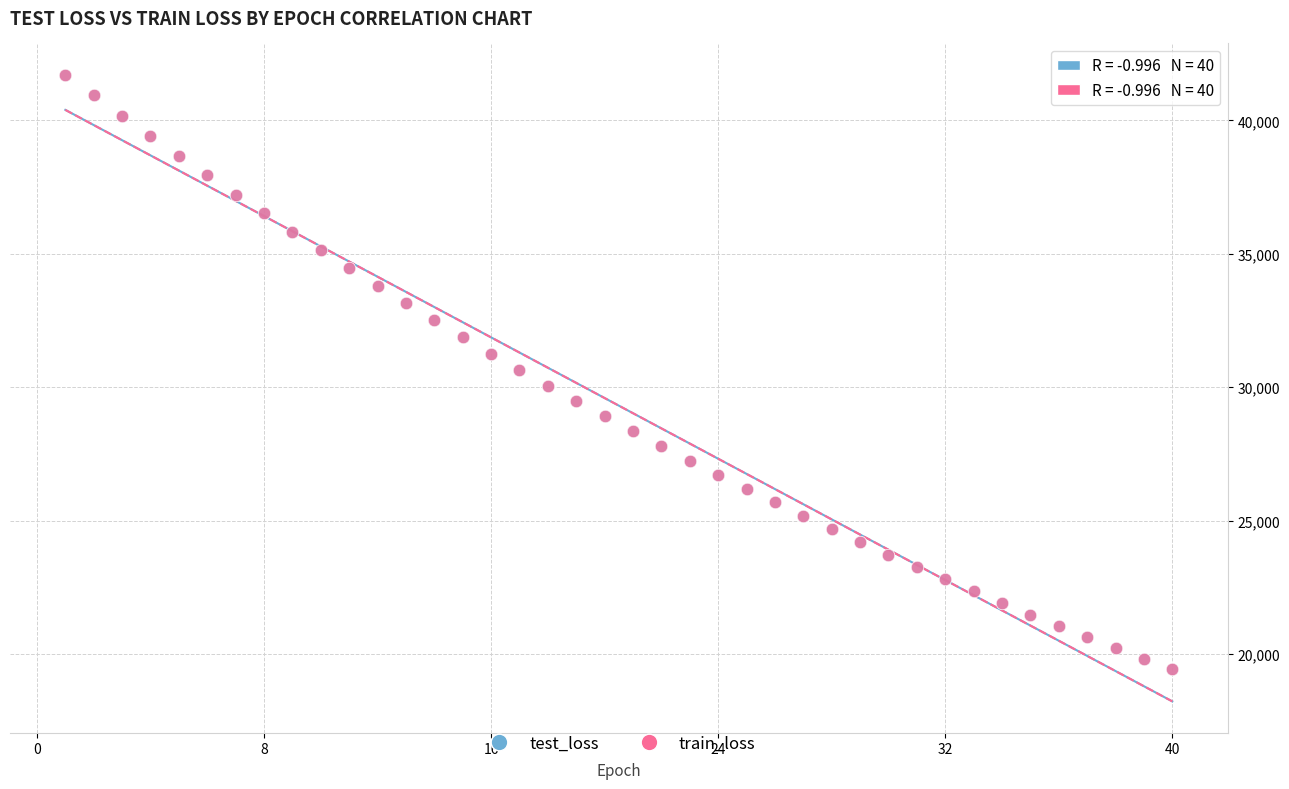

What are all the series names shown in the legend?

test_loss, train_loss